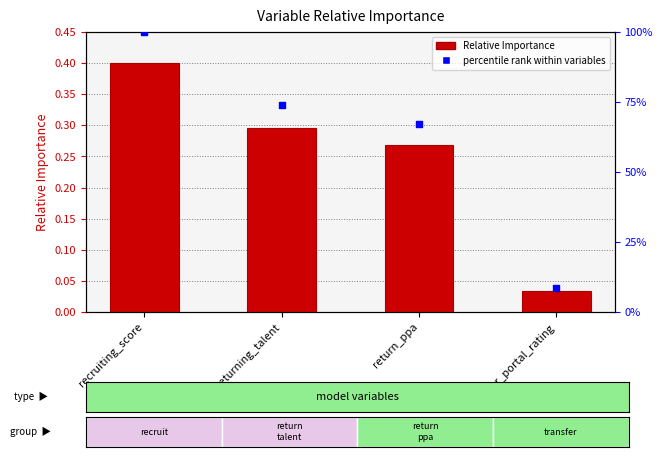

Which series contains the highest Y value?

percentile rank